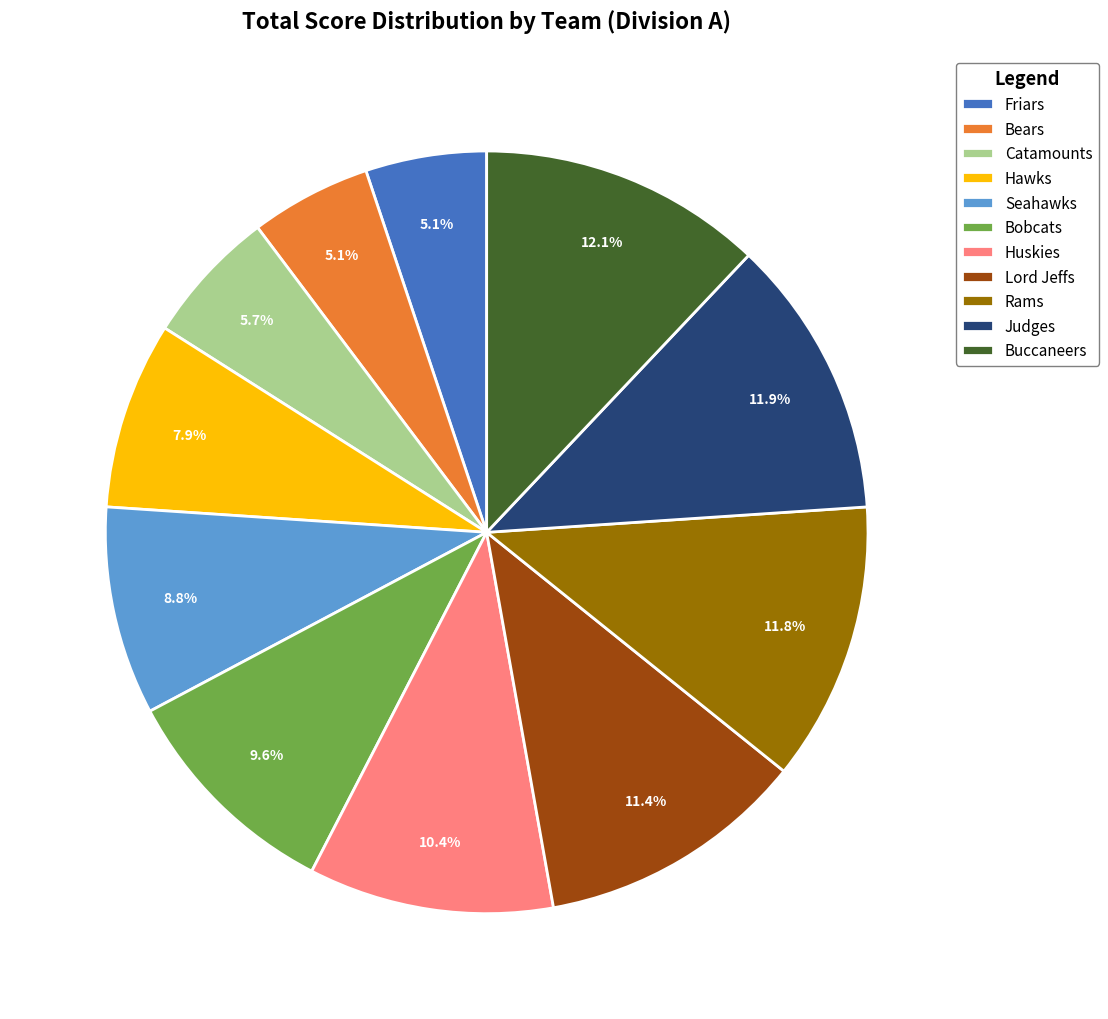

To the nearest percent, what portion does Buccaneers represent?

12%